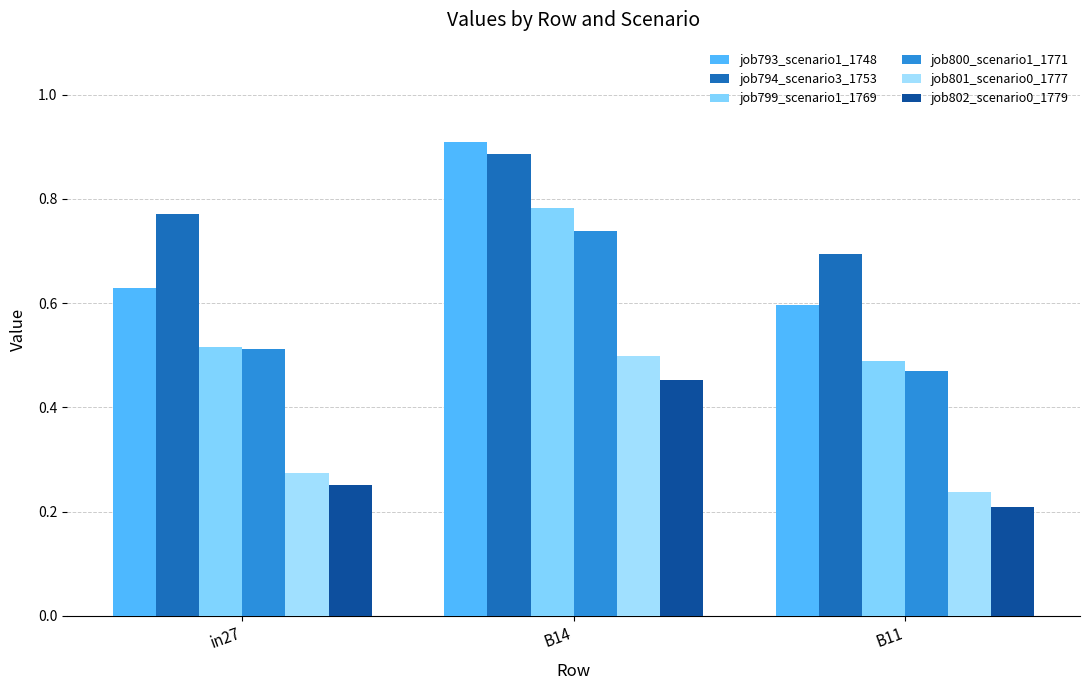

What is the highest value of the job794_scenario3_1753 series?

0.9